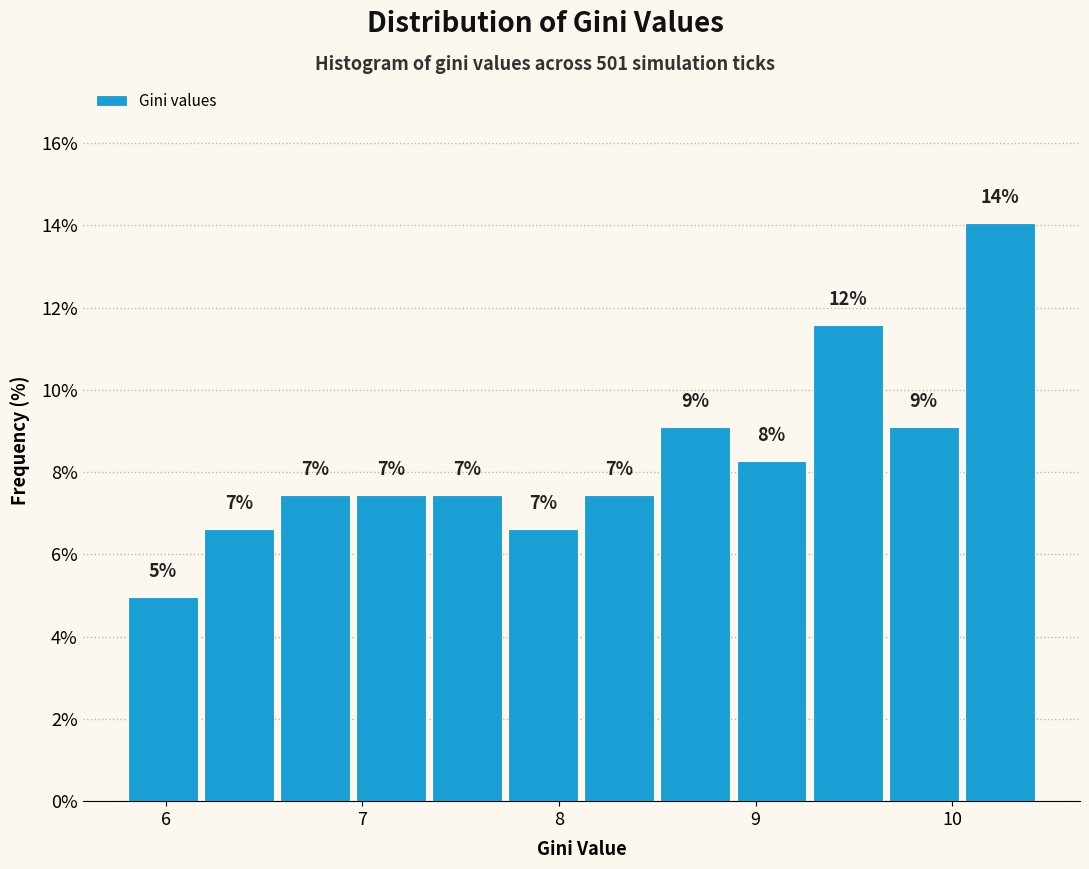

Read against the x-axis, roughly where is the centre of the tallest bar?

10.2